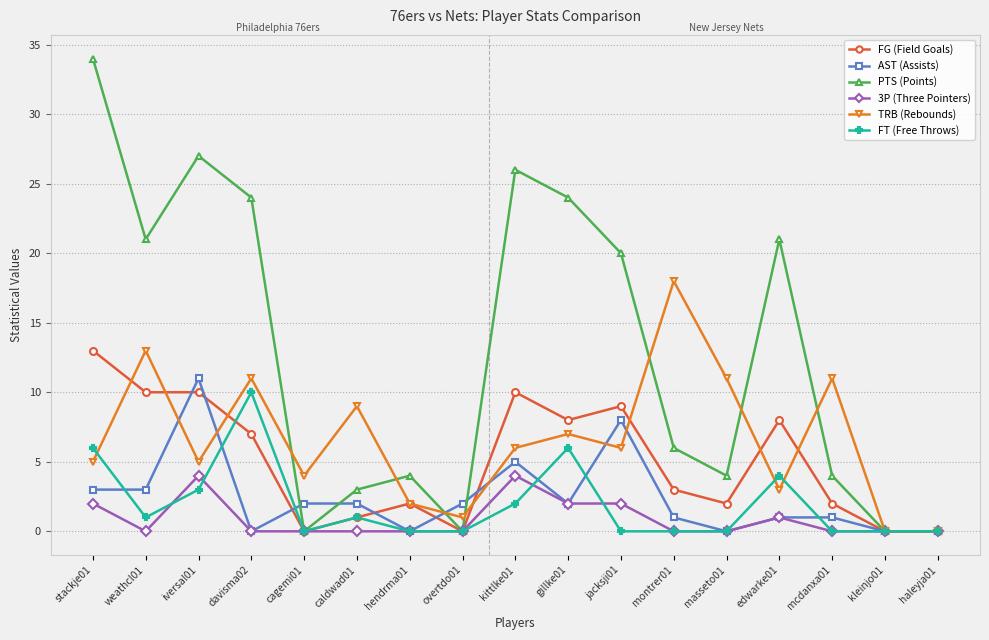

What is the difference between the TRB (Rebounds) values at masseto01 and caldwad01?

2